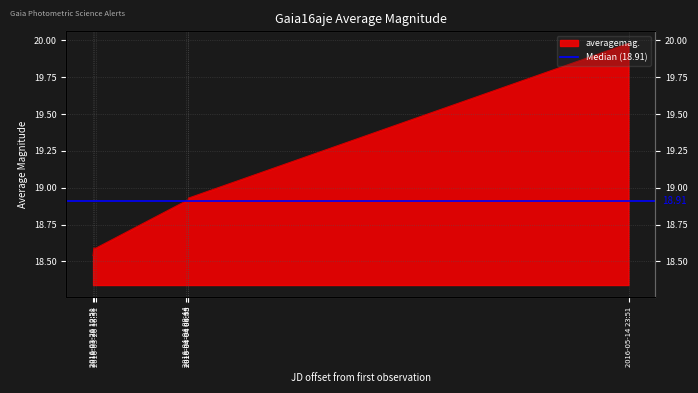

What is the value of the 1st point from the left?

18.5